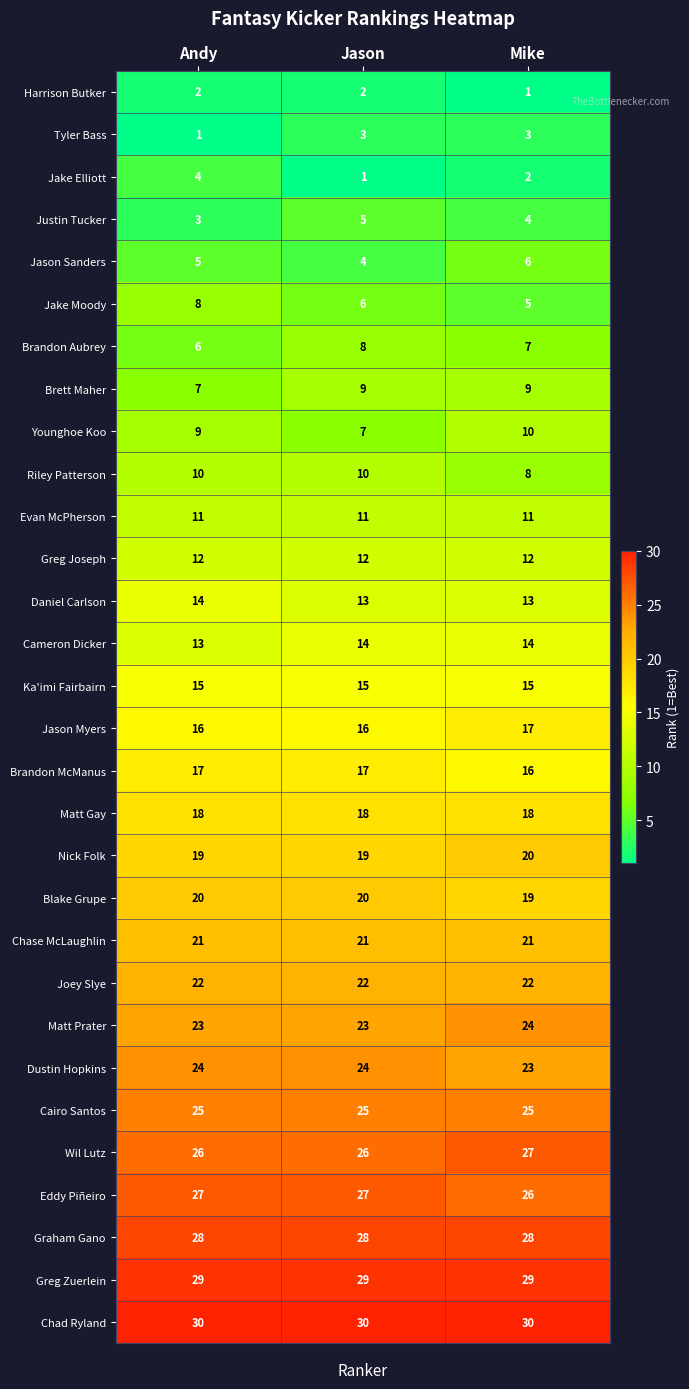

What is the average value of the Joey Slye series?

22